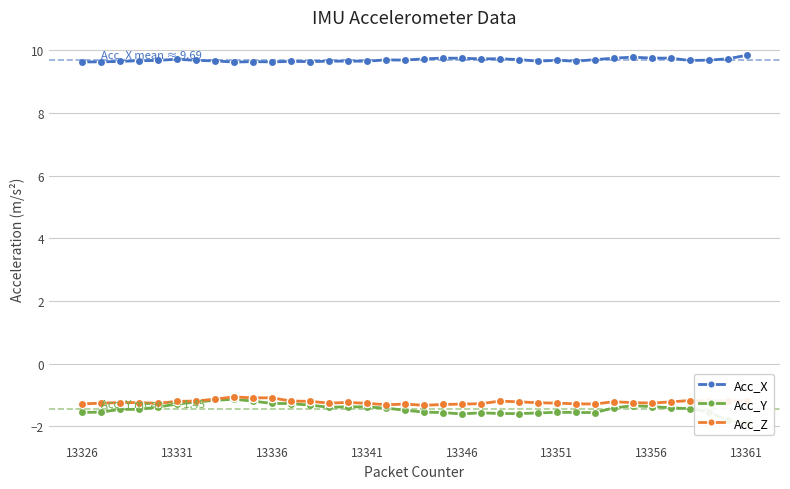

Which series has the largest range (max minus min)?

Acc_Y